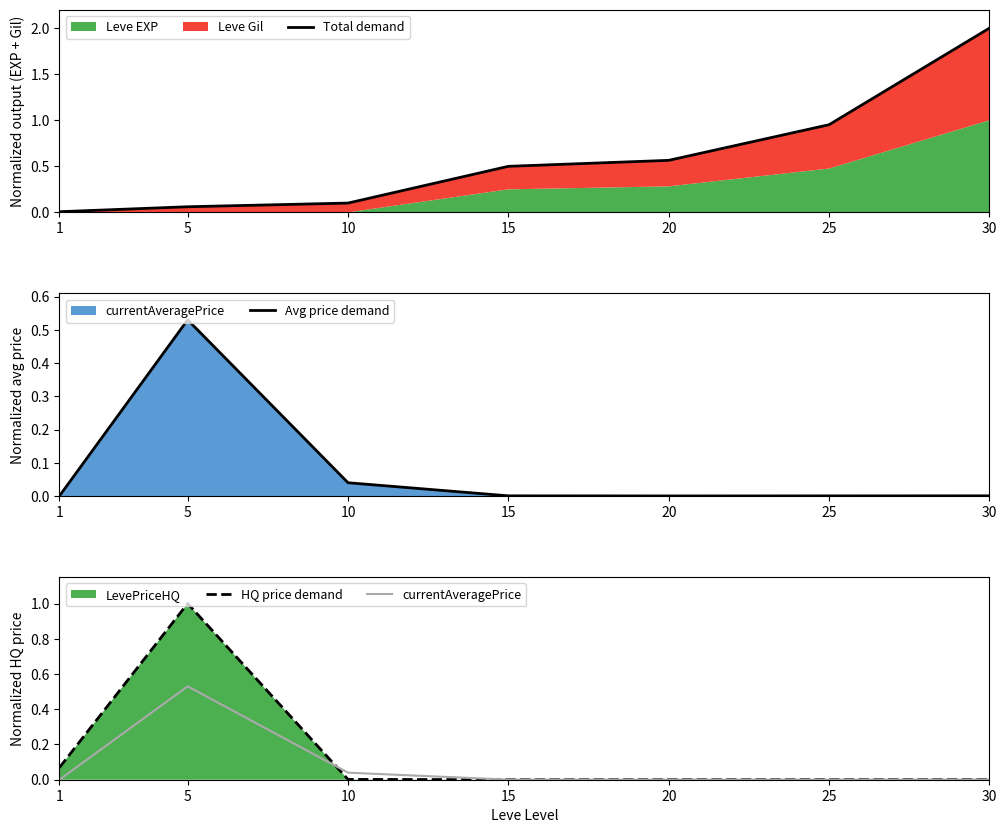

At which label does Avg price demand reach its peak?

5